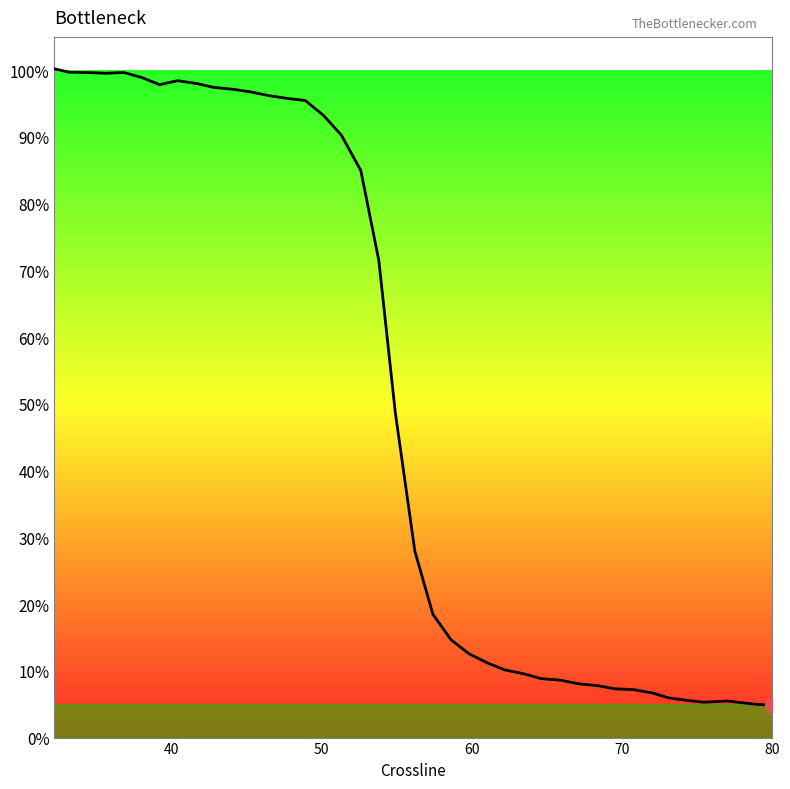

What is the difference between the maximum and minimum values?

95.4